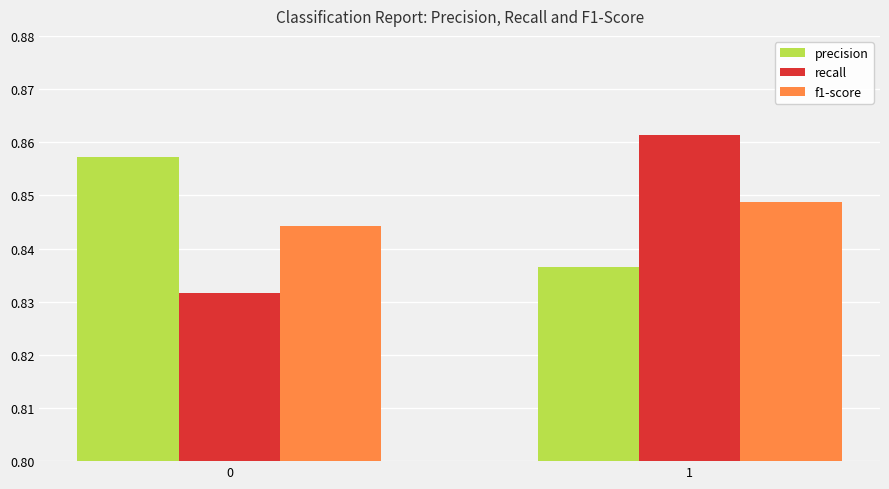

What is the total value across all series at 1?

2.5